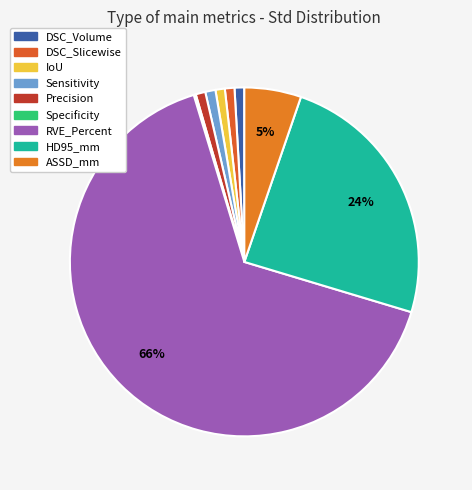

To the nearest percent, what is the difference between the Specificity and IoU slice percentages?

1%